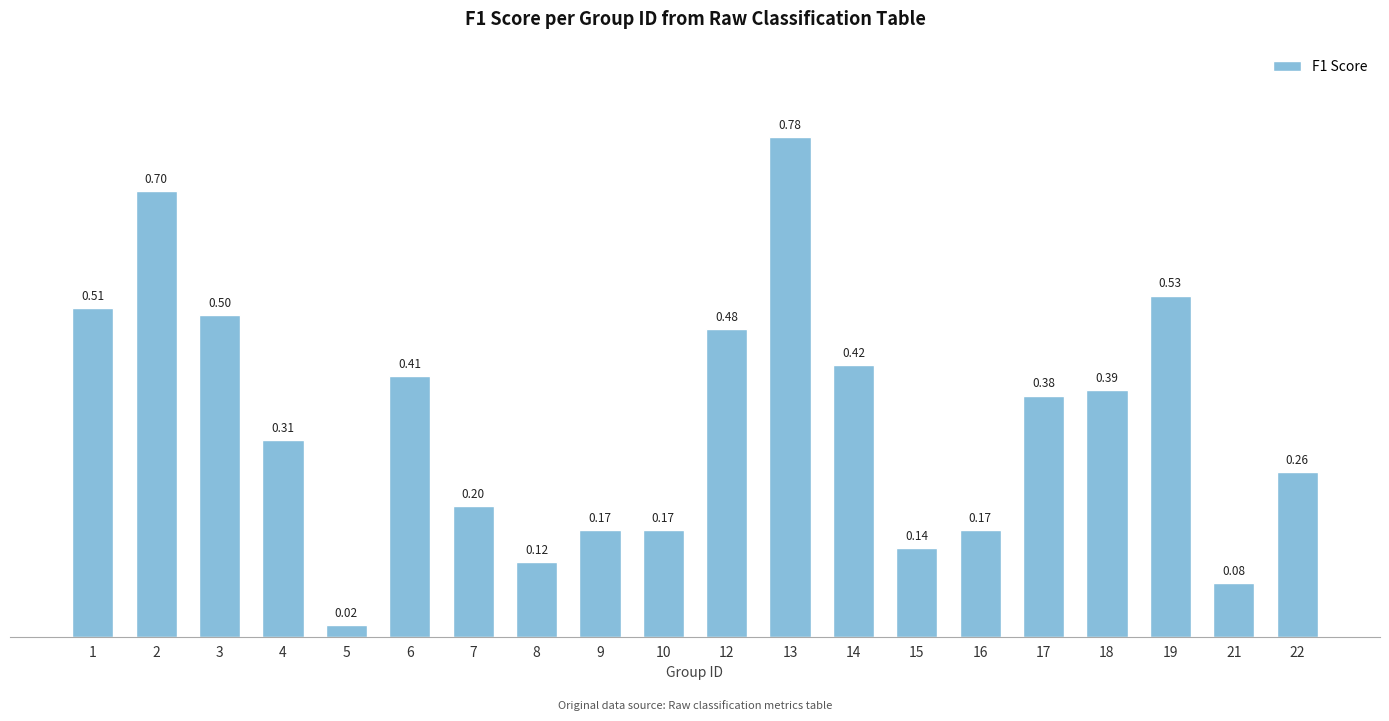

How many distinct data groups are displayed?

1